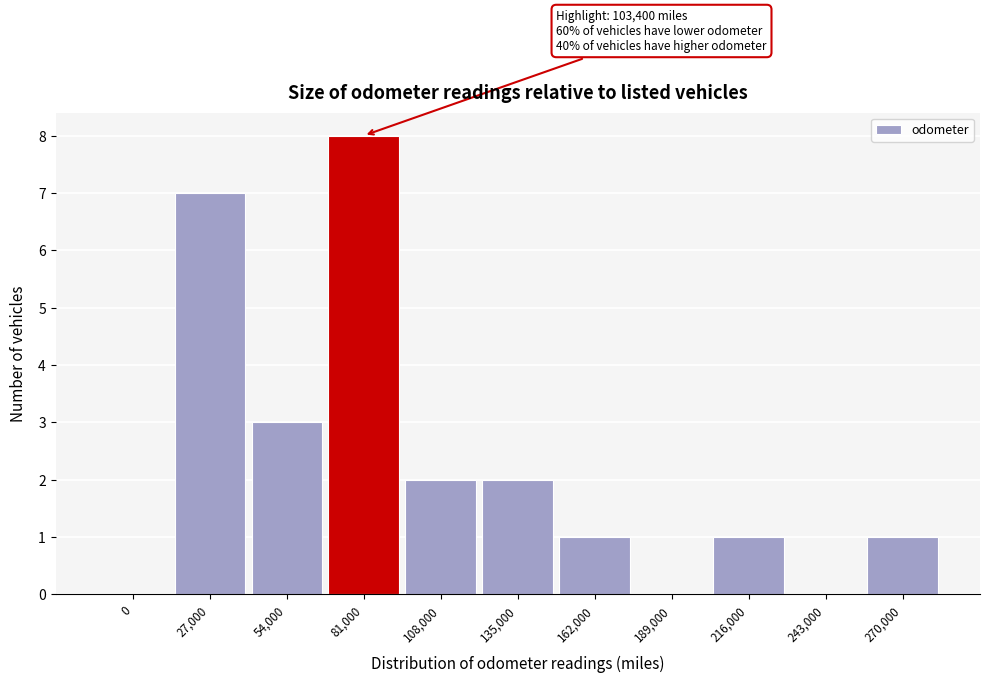

Reading right to left, transcribe all the data shown in this chart.

270,000=1	243,000=0	216,000=1	189,000=0	162,000=1	135,000=2	108,000=2	81,000=8	54,000=3	27,000=7	0=0